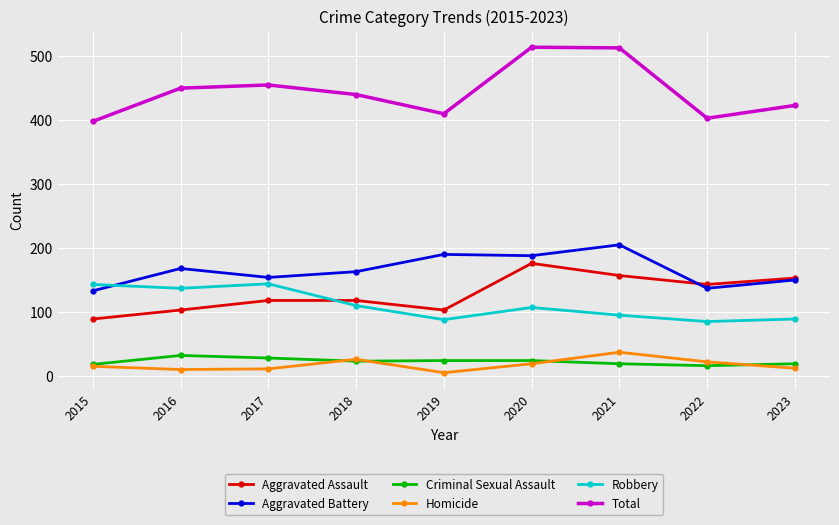

How many interior local peaks does the Total series have?

2